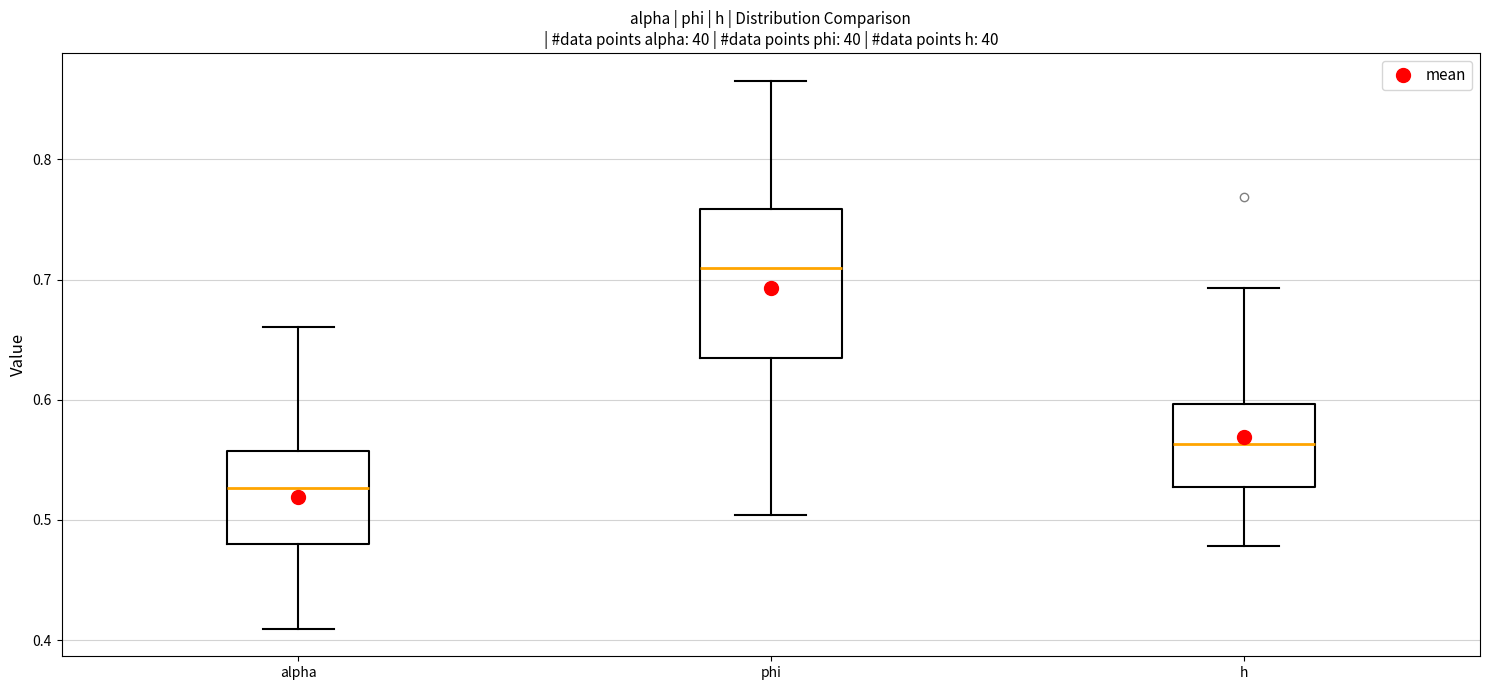

Reading left to right, read every box against the y-axis: the position of its median line, the range the box covers, and the ends of its whiskers. The values are not printed on the chart, so give them approximately, as read against the axis.

alpha: median 0.53, box 0.48 to 0.56, whiskers 0.41 to 0.66
phi: median 0.71, box 0.63 to 0.76, whiskers 0.50 to 0.87
h: median 0.56, box 0.53 to 0.60, whiskers 0.48 to 0.69